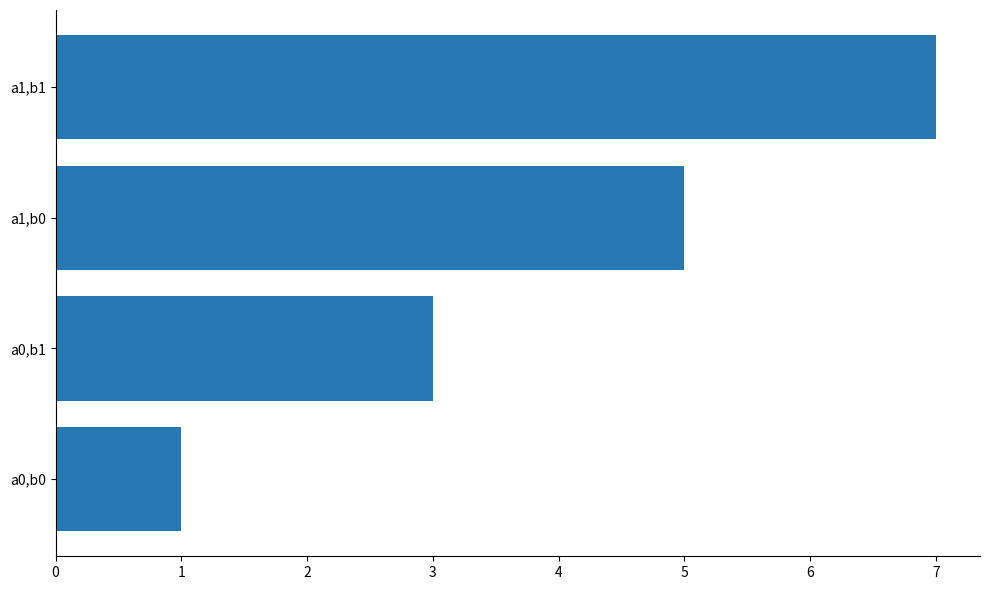

List the labels in order of value, smallest first.

a0,b0, a0,b1, a1,b0, a1,b1